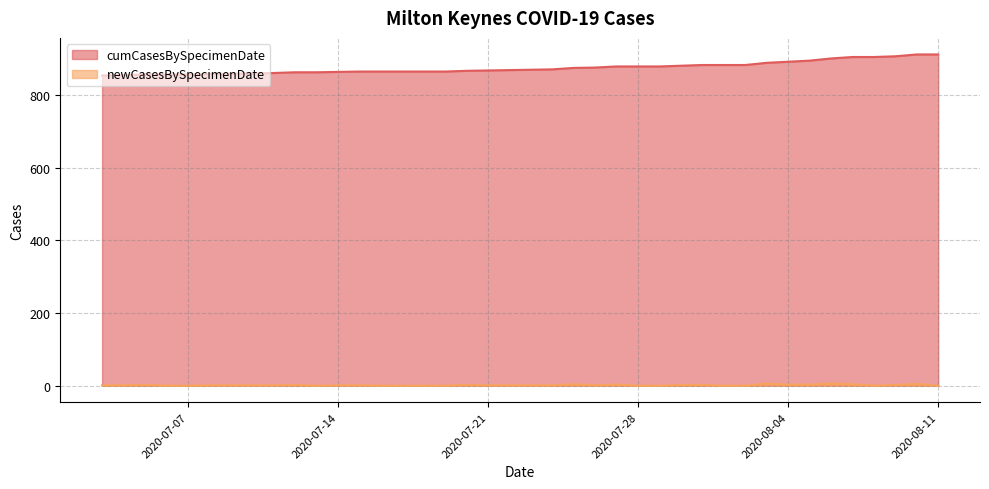

Does the chart display data point markers on the line(s)?

No